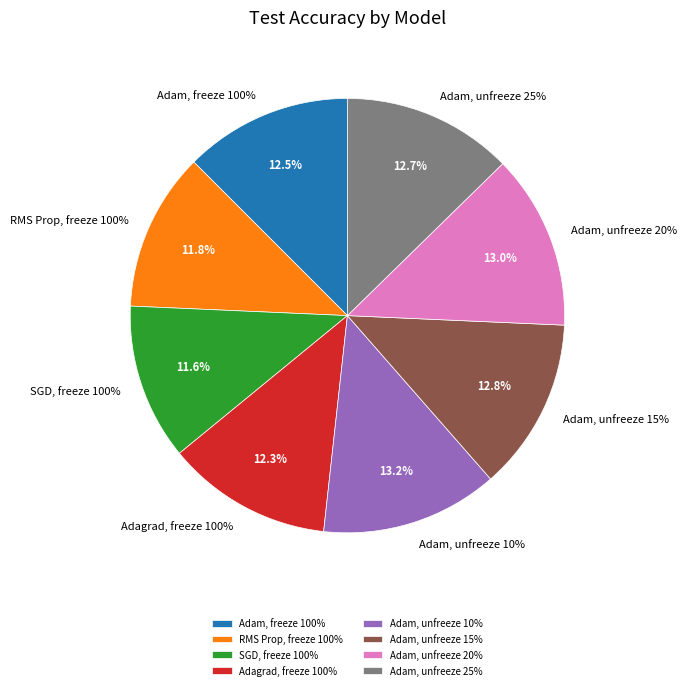

Is it true that RMS Prop, freeze 100% is 4% of the pie?

False